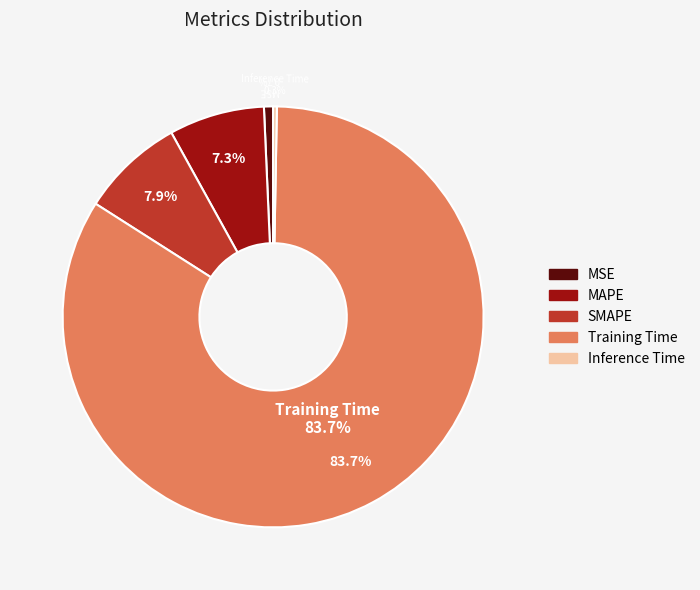

What is the smallest slice in the pie chart?

Inference Time